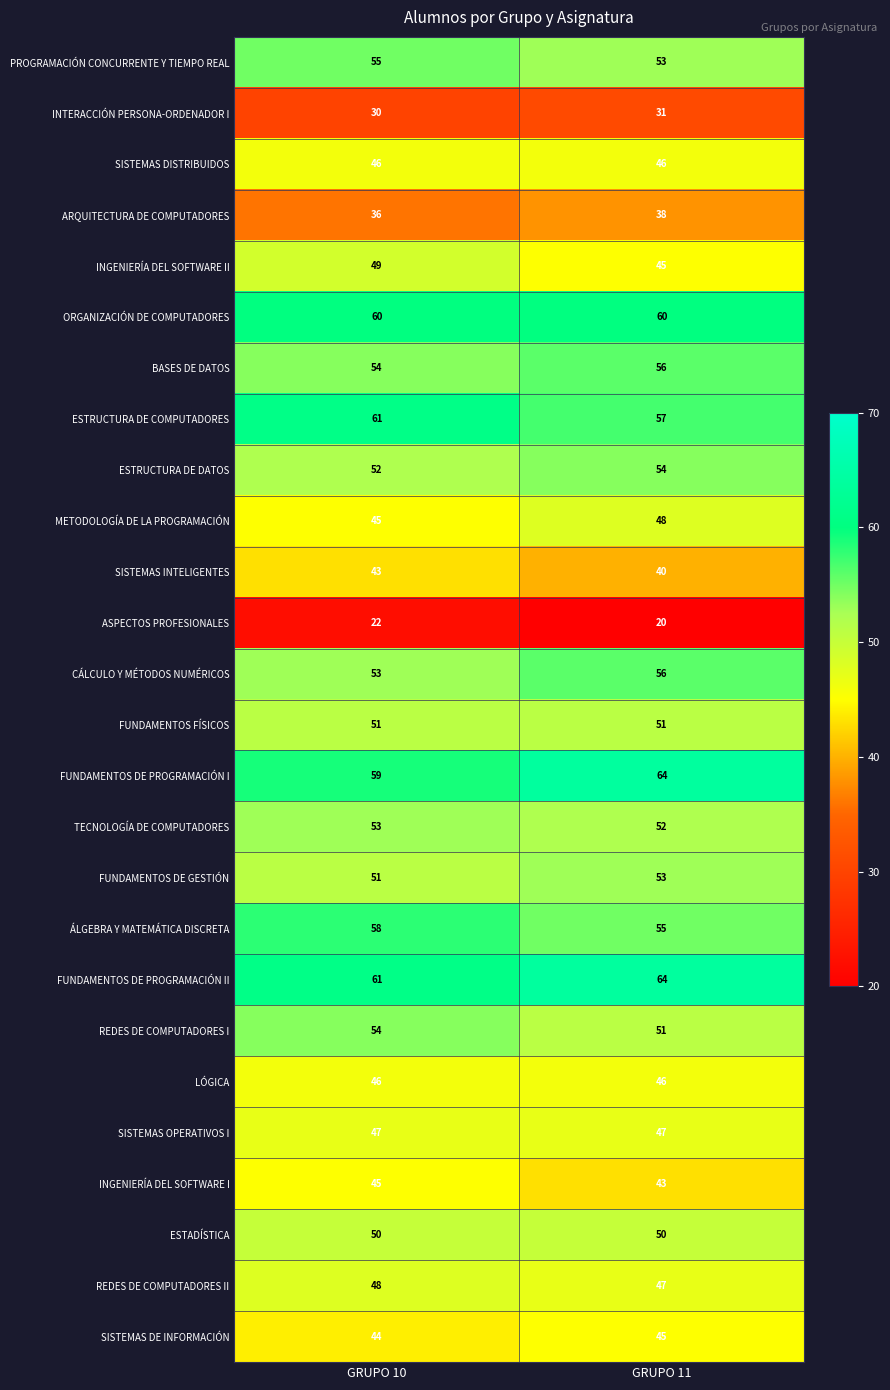

The value of REDES DE COMPUTADORES I at GRUPO 10 is 54. True or false?

True